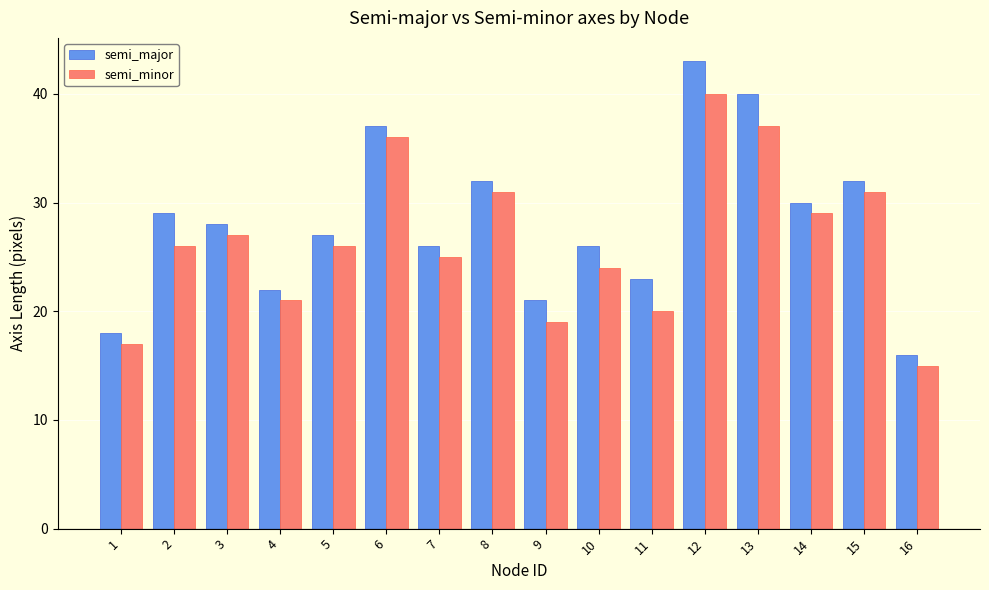

What is the value of the semi_major bar at the 13th from the left?

40